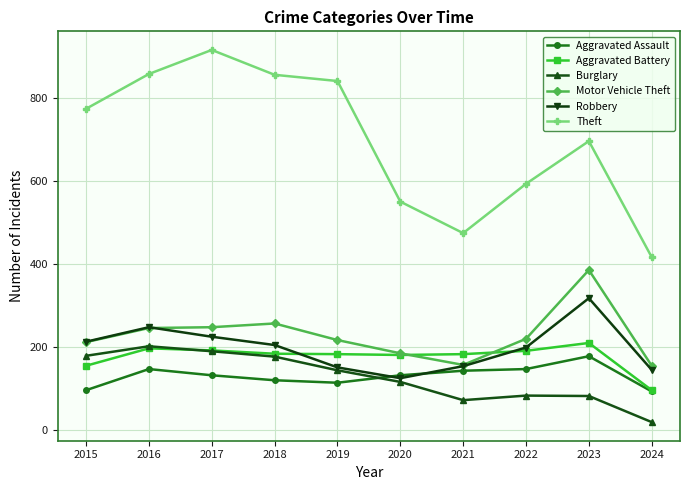

At which category does Robbery reach its first local valley?

2020